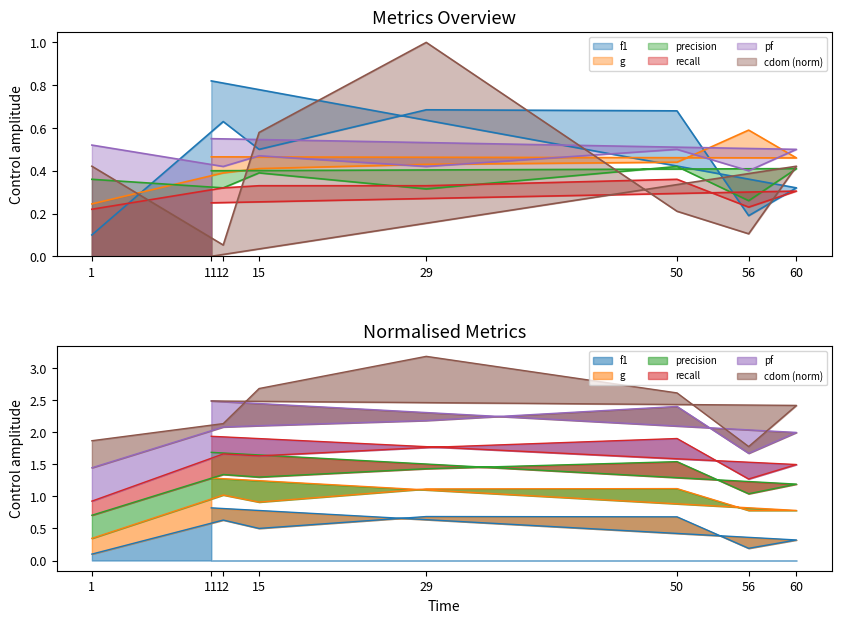

At 56, list the series in order from largest to smallest.

g, pf, precision, recall, f1, cdom